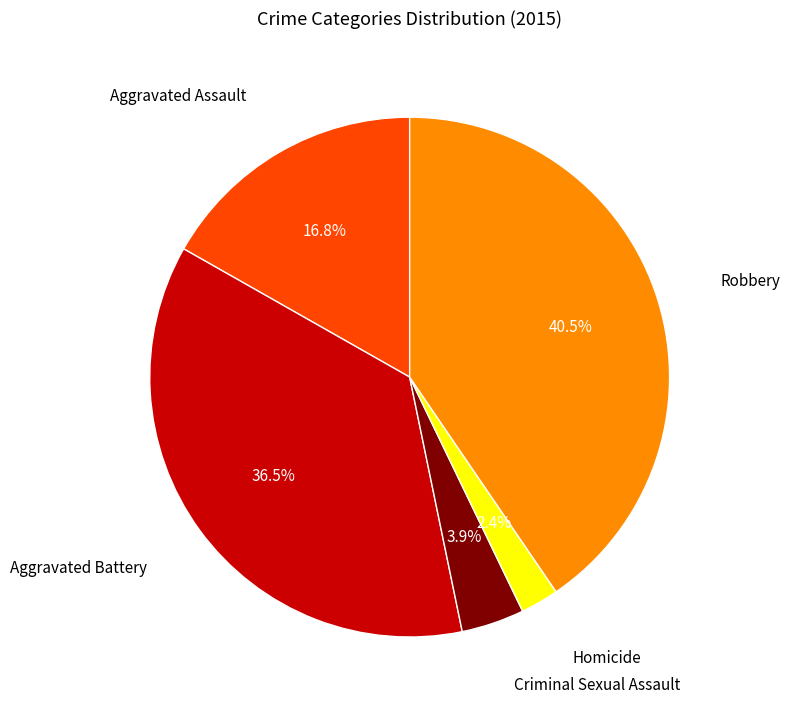

To the nearest percent, what is the combined percentage of Robbery and Aggravated Assault?

57%